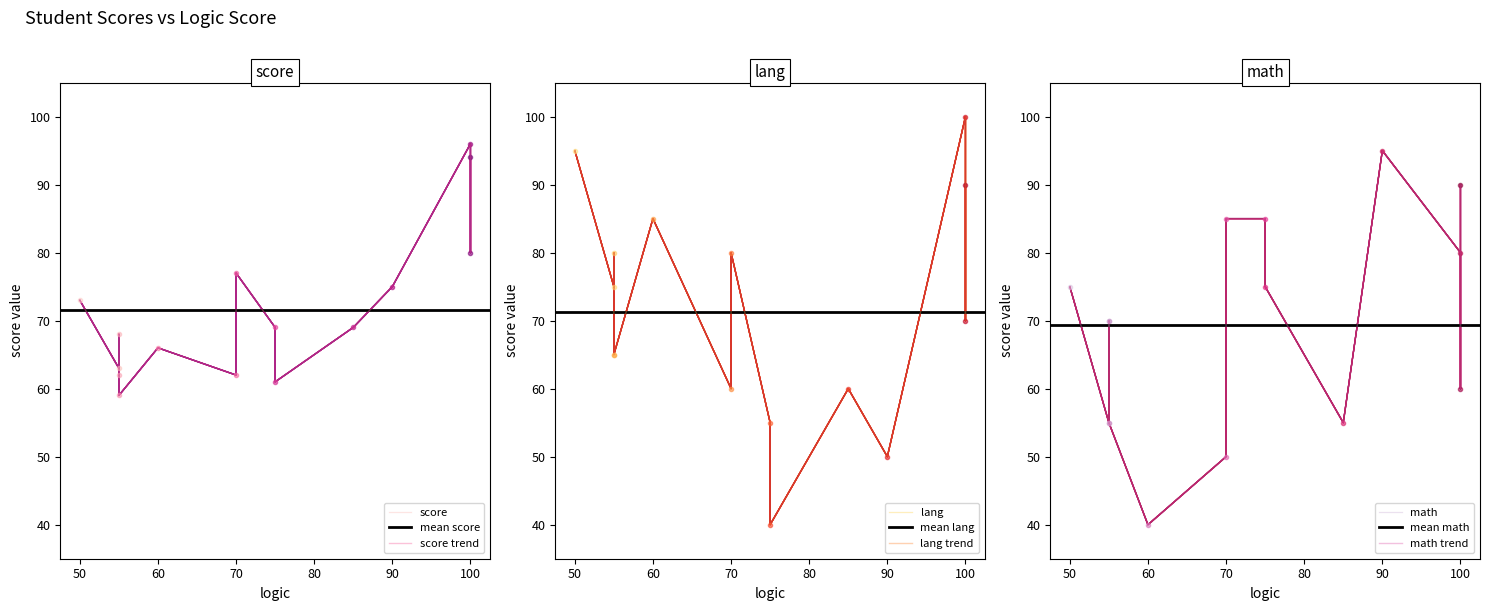

At which category does score reach its first local peak?

2